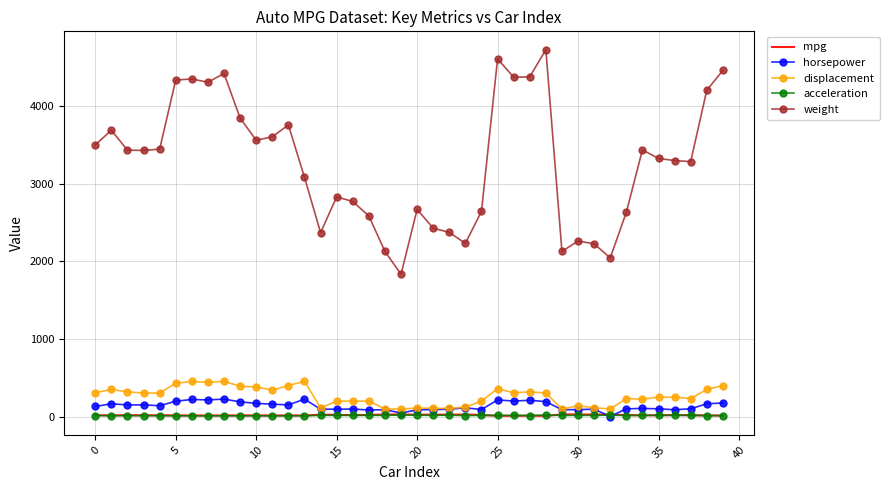

Which series has the largest total across all categories?

weight